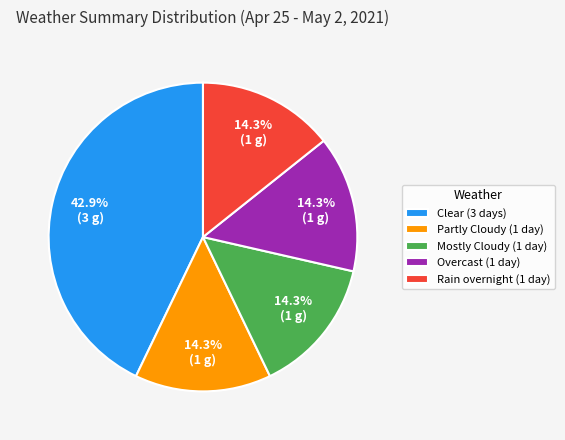

Which category has the biggest portion of the pie?

Clear (3 days)